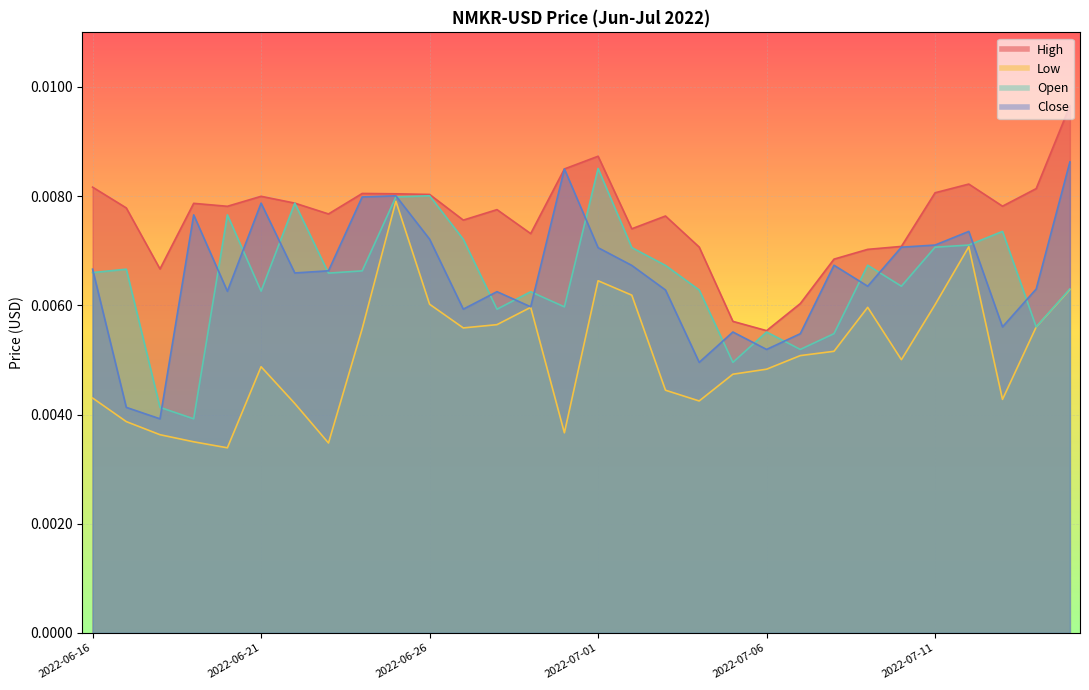

Between 2022-06-18 and 2022-07-05, which series saw the biggest shift?

Close